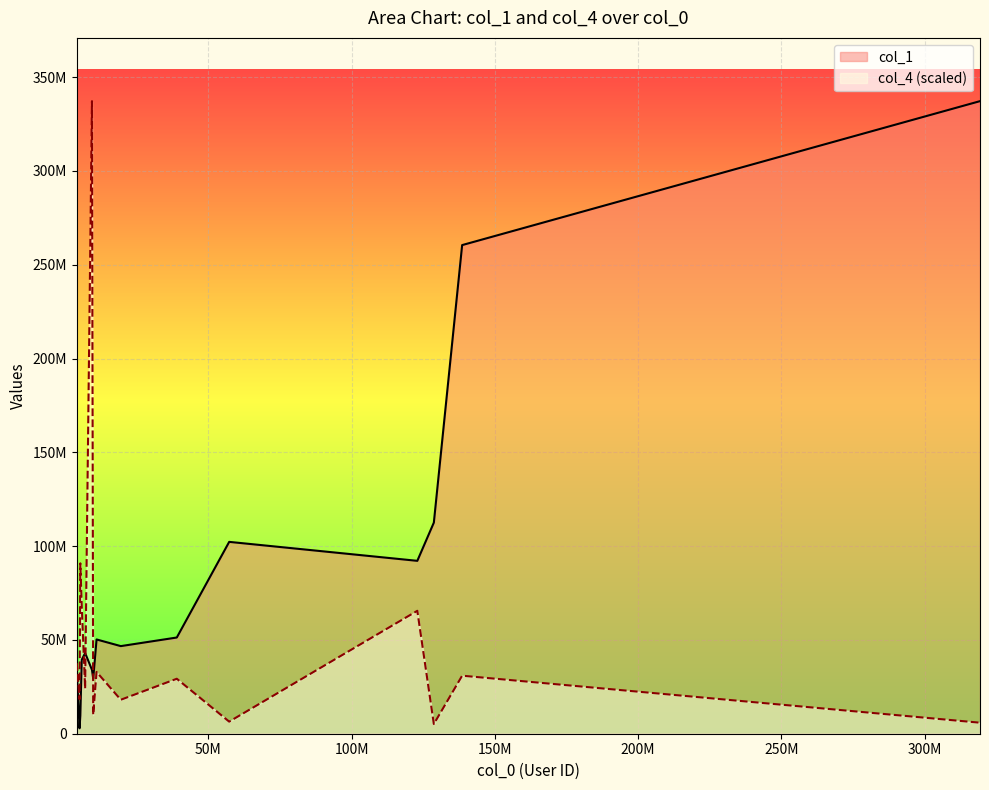

Reading left to right, what are all the values shown in this chart?

col_1: 34043550.0	2894154.0	9629995.0	39451678.0	43014392.0	34048310.0	29359718.0	50256424.0	46706742.0	51290292.0	102277285.0	92166570.0	112551972.0	260491692.0	337230119.0
col_4 (scaled): 37604206.4	18370768.1	90843283.8	68134516.8	23982232.6	337230119.0	10080917.9	32937571.2	18107859.0	29306140.3	6441271.1	65530074.3	5176021.4	30932889.9	5874373.5